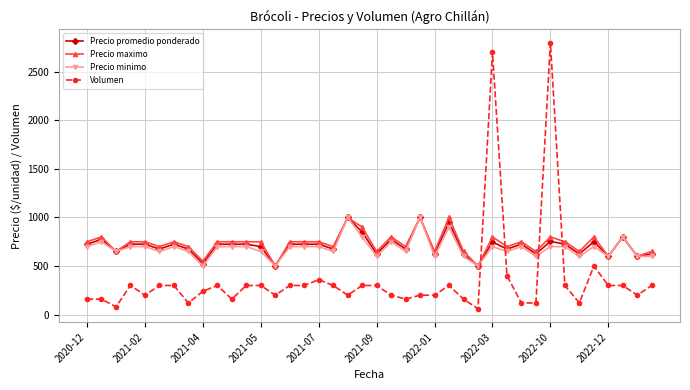

What is the lowest value of the Precio promedio ponderado series?

500